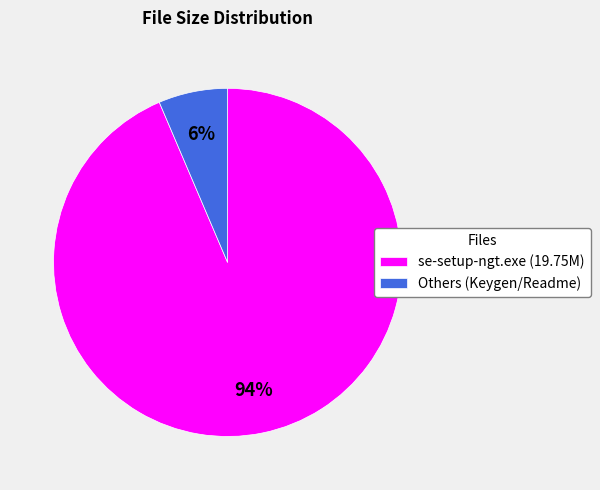

Is Others (Keygen/Readme) the majority of the pie?

No